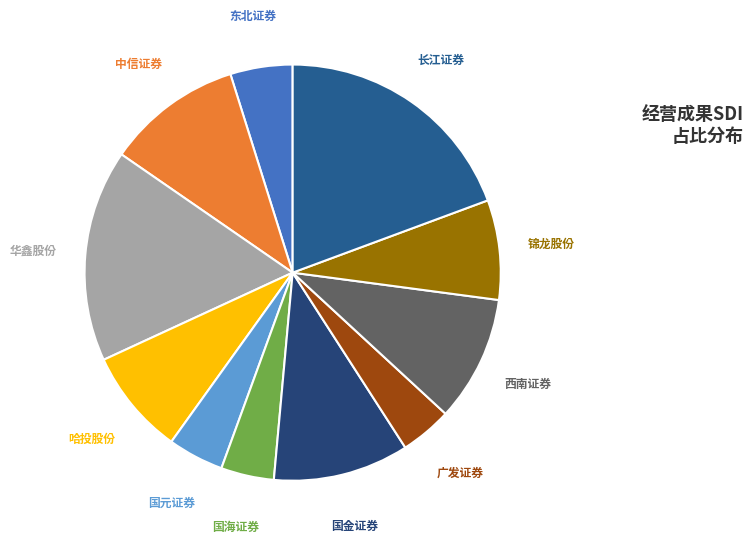

Do 华鑫股份 and 广发证券 together represent more than half of the pie?

No